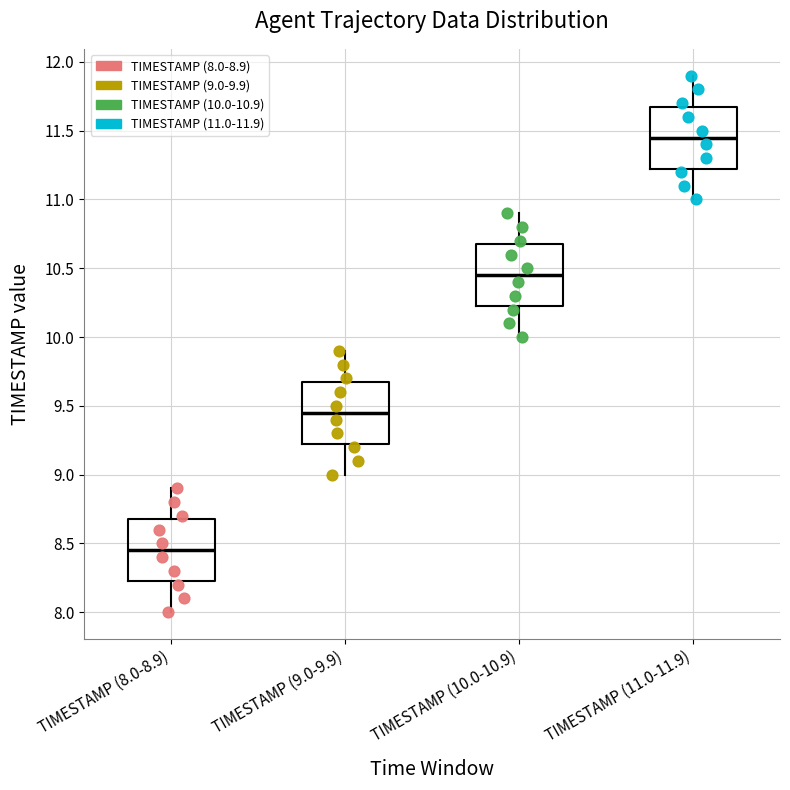

Where does the median line of the box for TIMESTAMP (8.0-8.9) sit on the y-axis? The values are not printed on the chart, so give them approximately, as read against the axis.

8.45